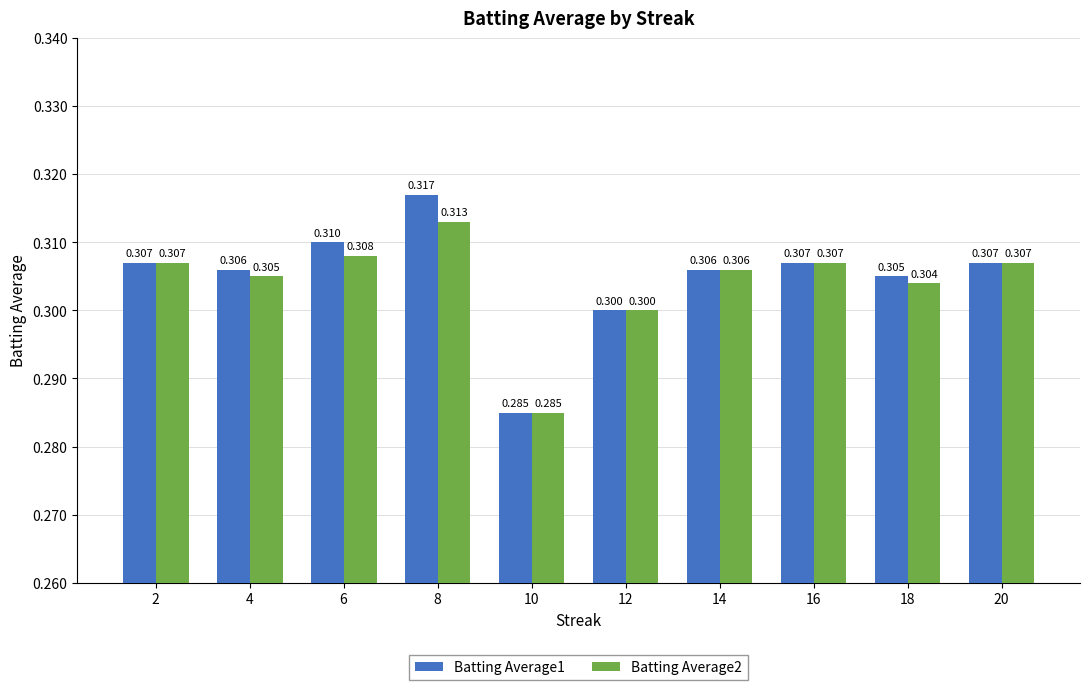

Is it true that Batting Average1 equals 0.3 at 10?

True